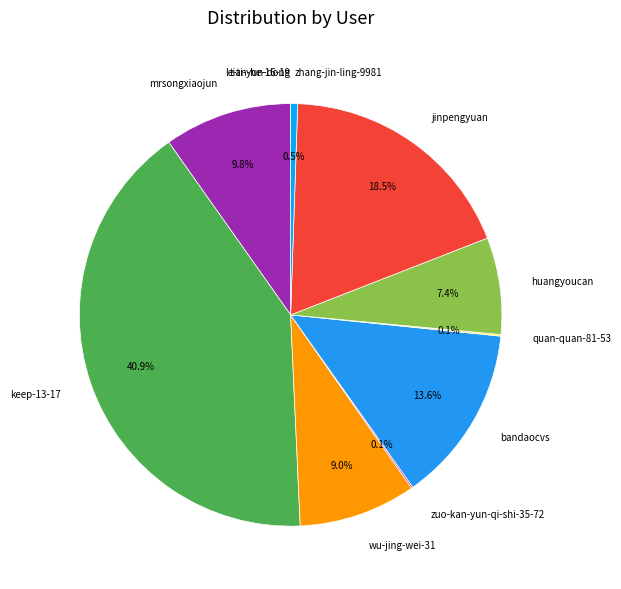

Is there a majority slice in this chart?

No